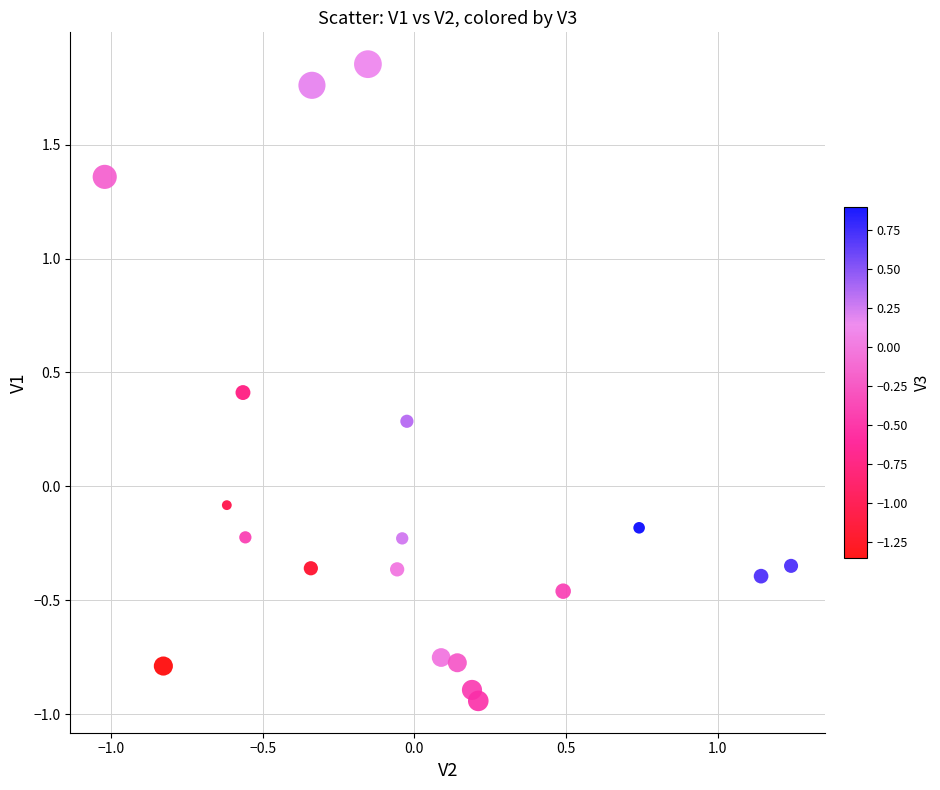

What is the range of X values (max minus min)?

2.3